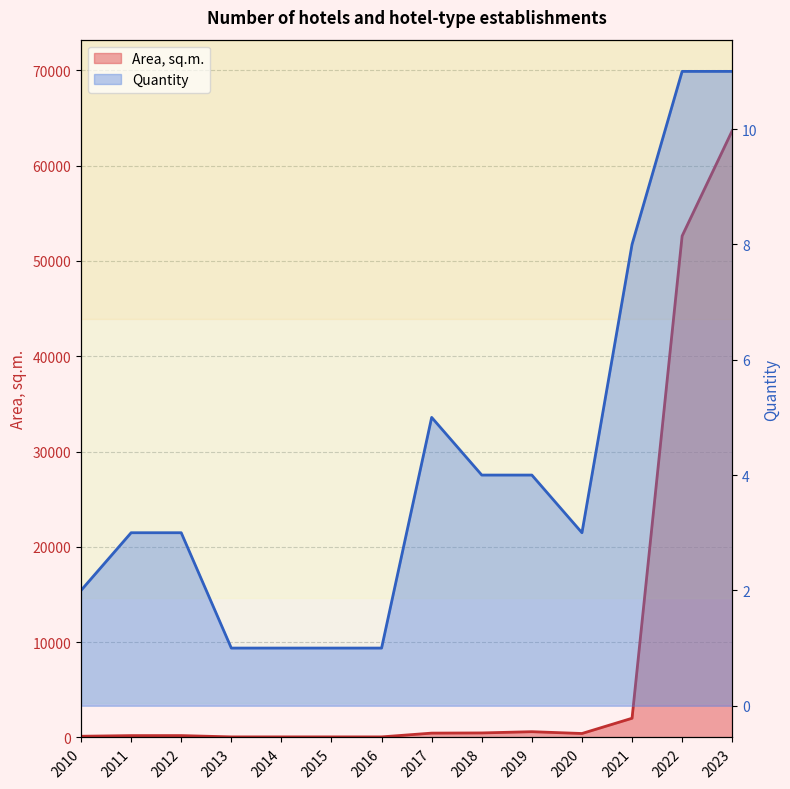

Where does the Quantity series first go above 3?

2017